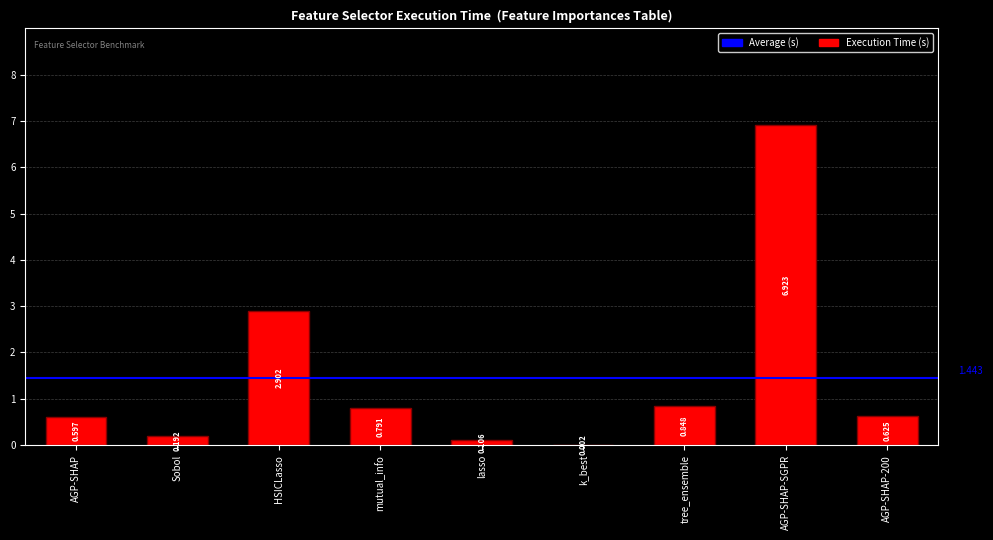

Where is the data nearest to the value 3?

HSICLasso